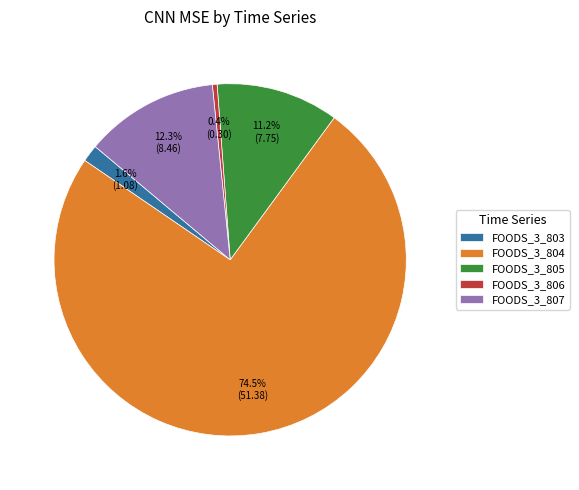

To the nearest percent, what is the average slice percentage?

20%